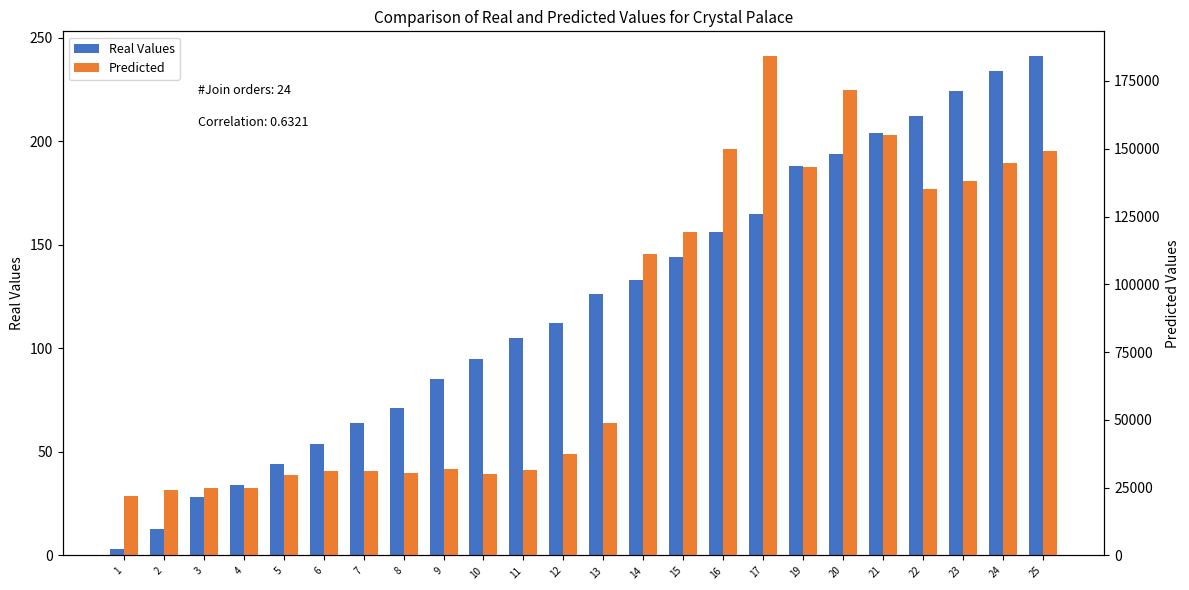

How many bars are there in each group?

2